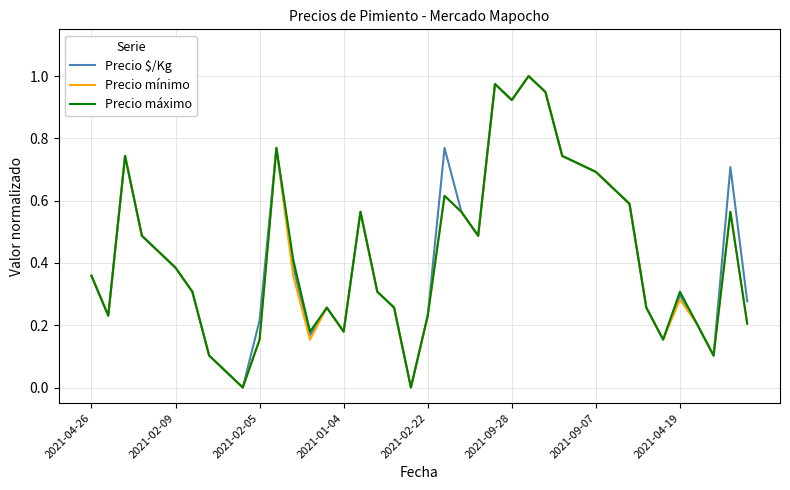

At which category is the sum across all series the highest?

26